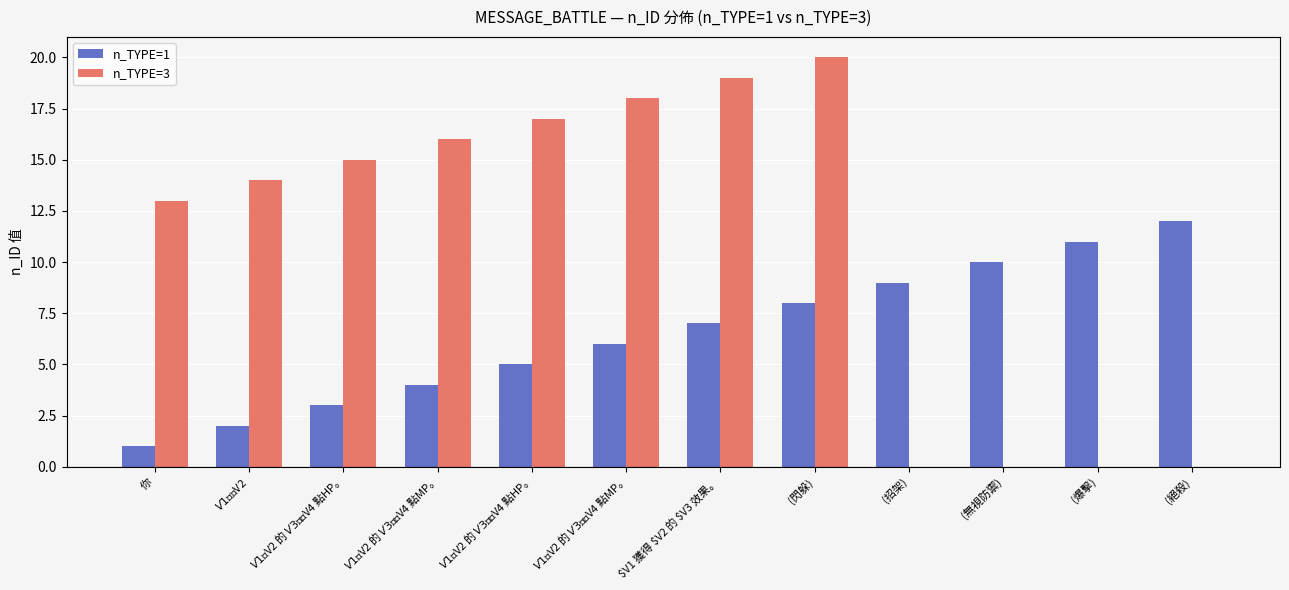

At which category is the sum across all series the highest?

(閃躲)